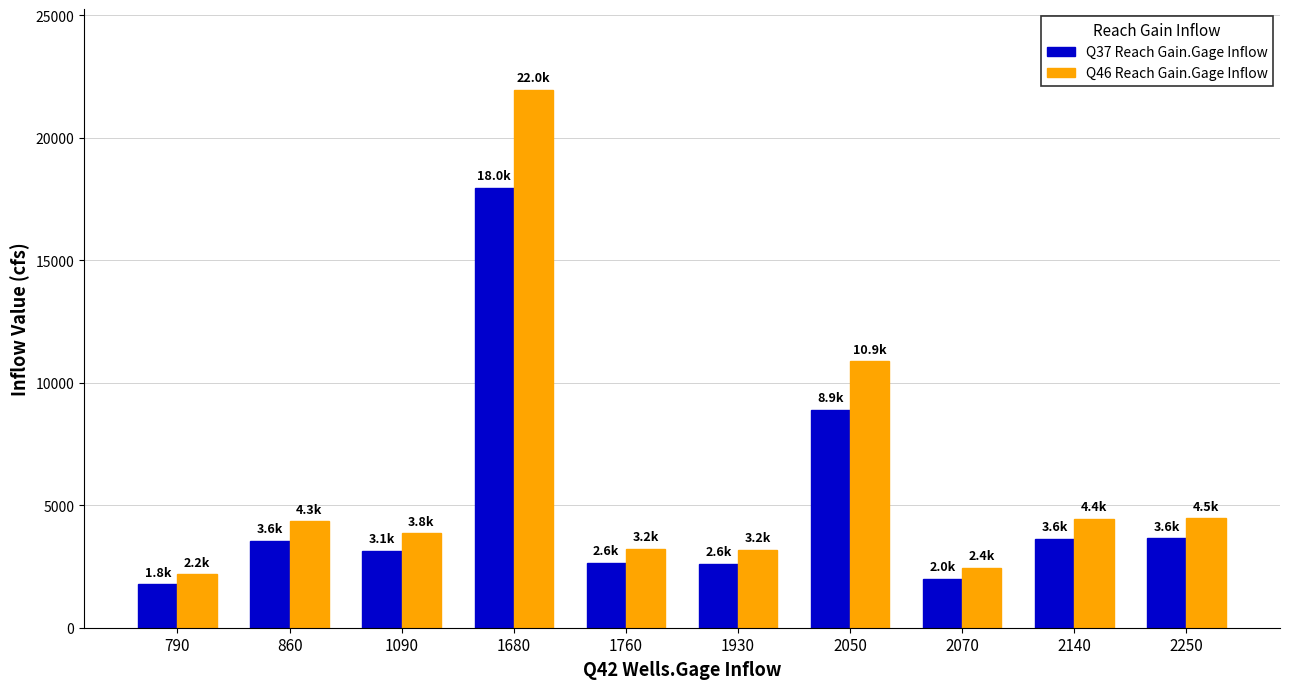

At which category is the sum across all series the highest?

1680